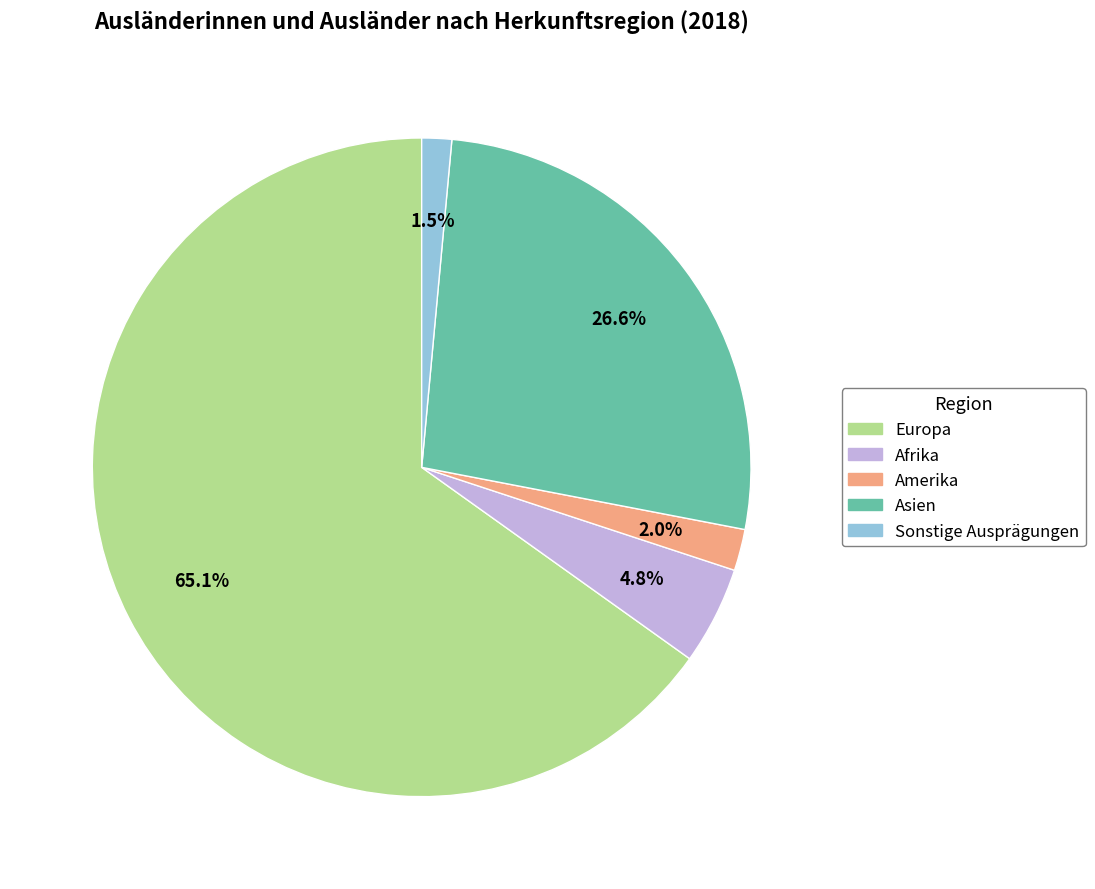

True or false: Afrika accounts for 14% of the total.

False